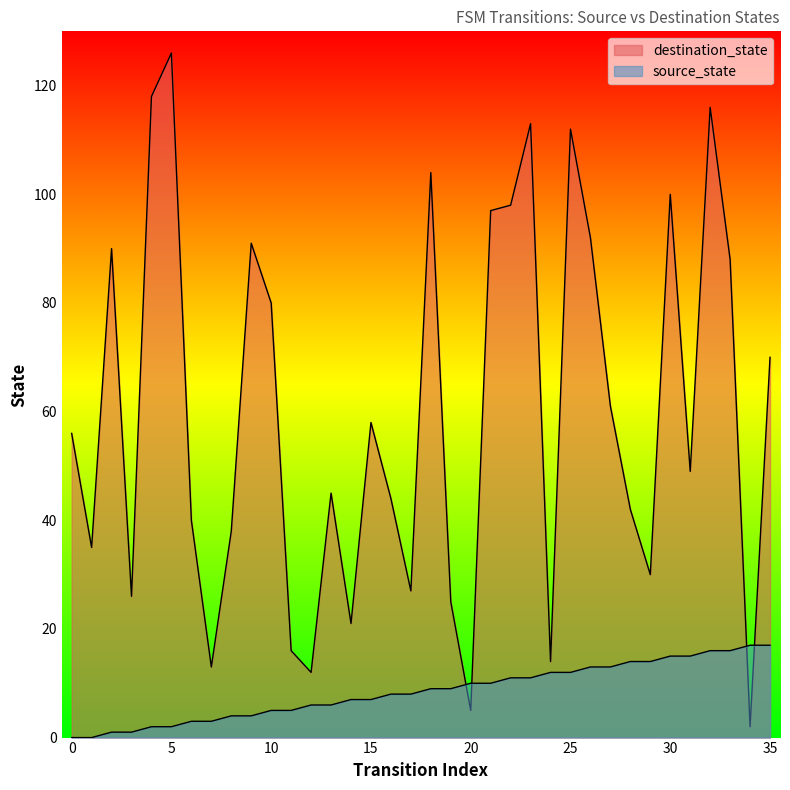

True or false: destination_state has a value of 62 at 6.

False